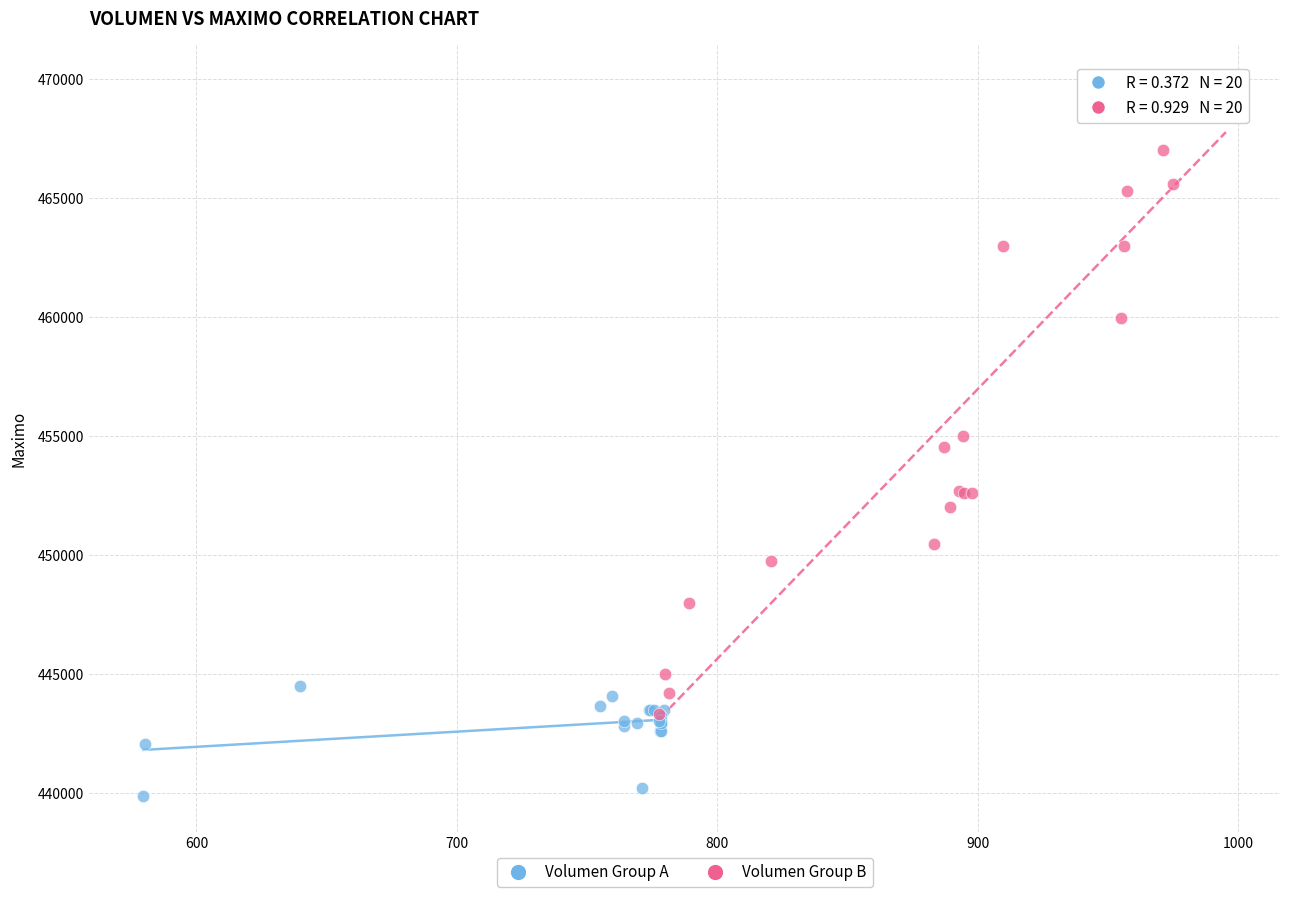

Which series reaches the maximum Y coordinate?

Volumen Group B